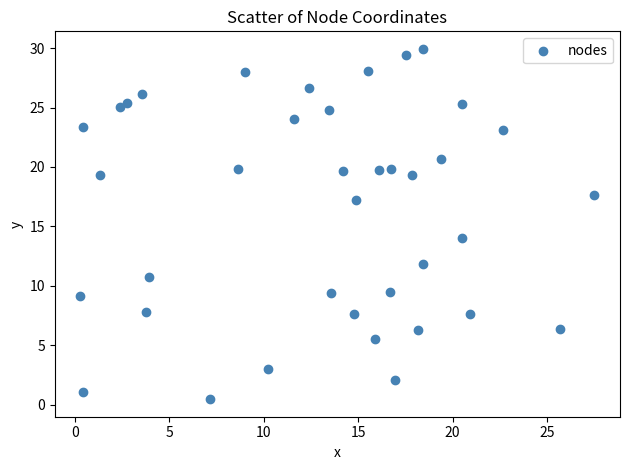

What Y value in the scatter plot is closest to 15?

14.0